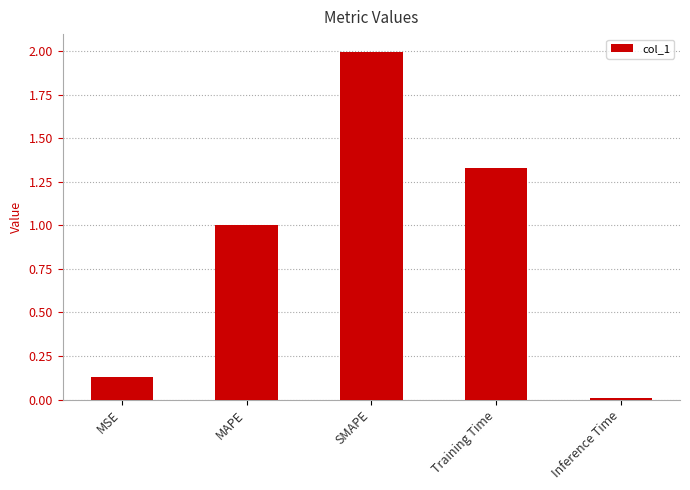

What is the sum of the values at MSE and SMAPE?

2.1